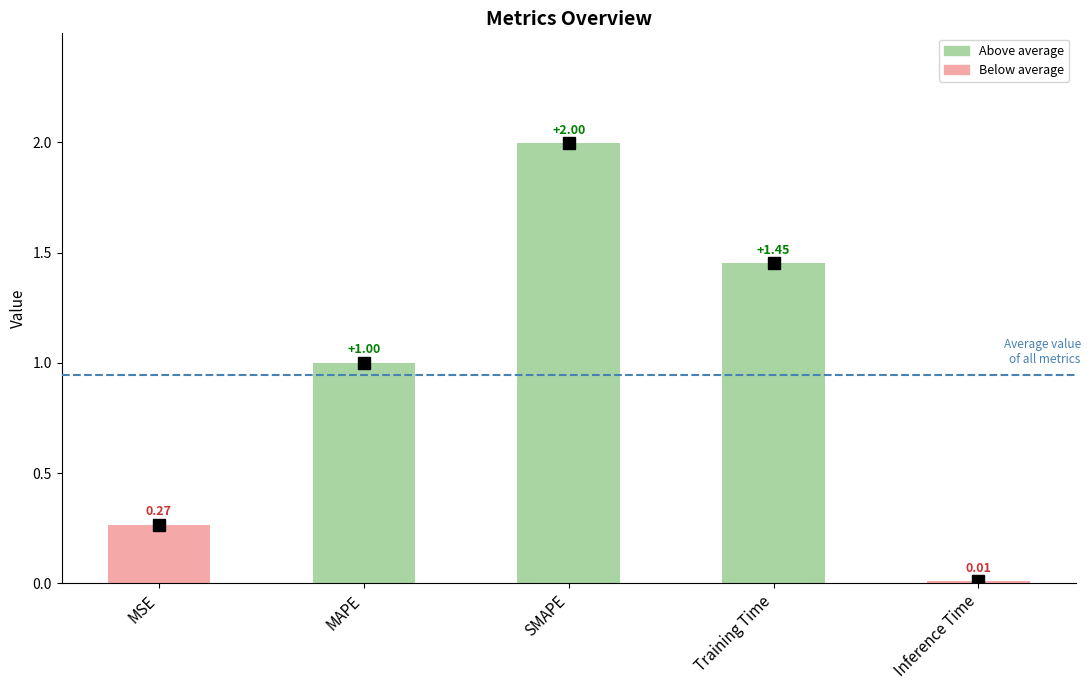

At which label is the value closest to 1?

MAPE